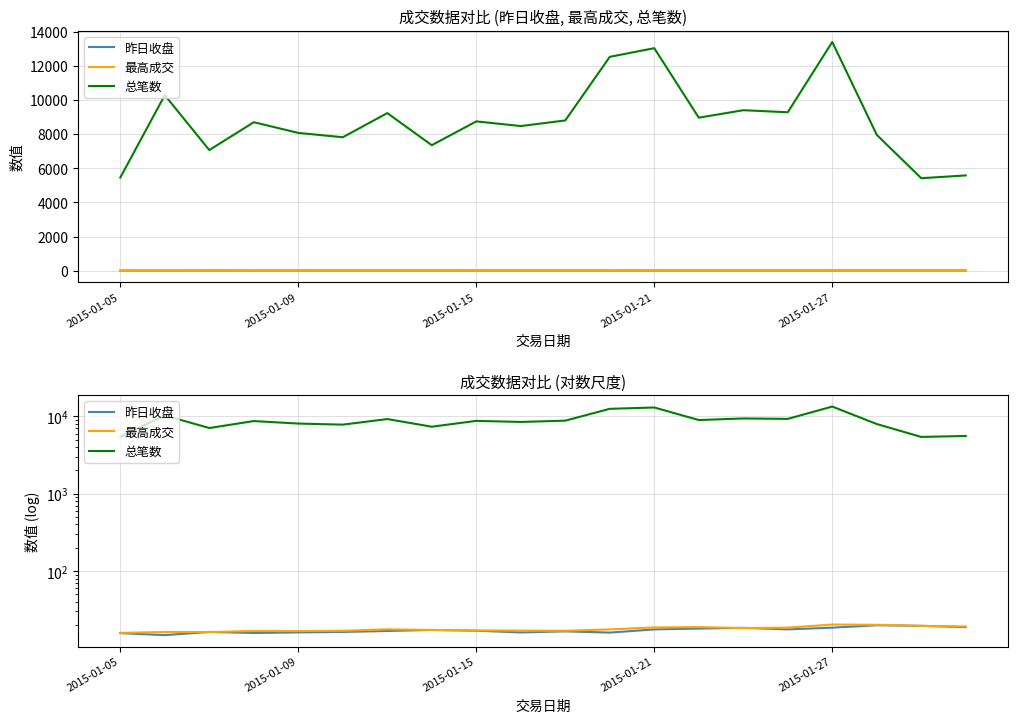

What is the minimum value for 最高成交?

15.8